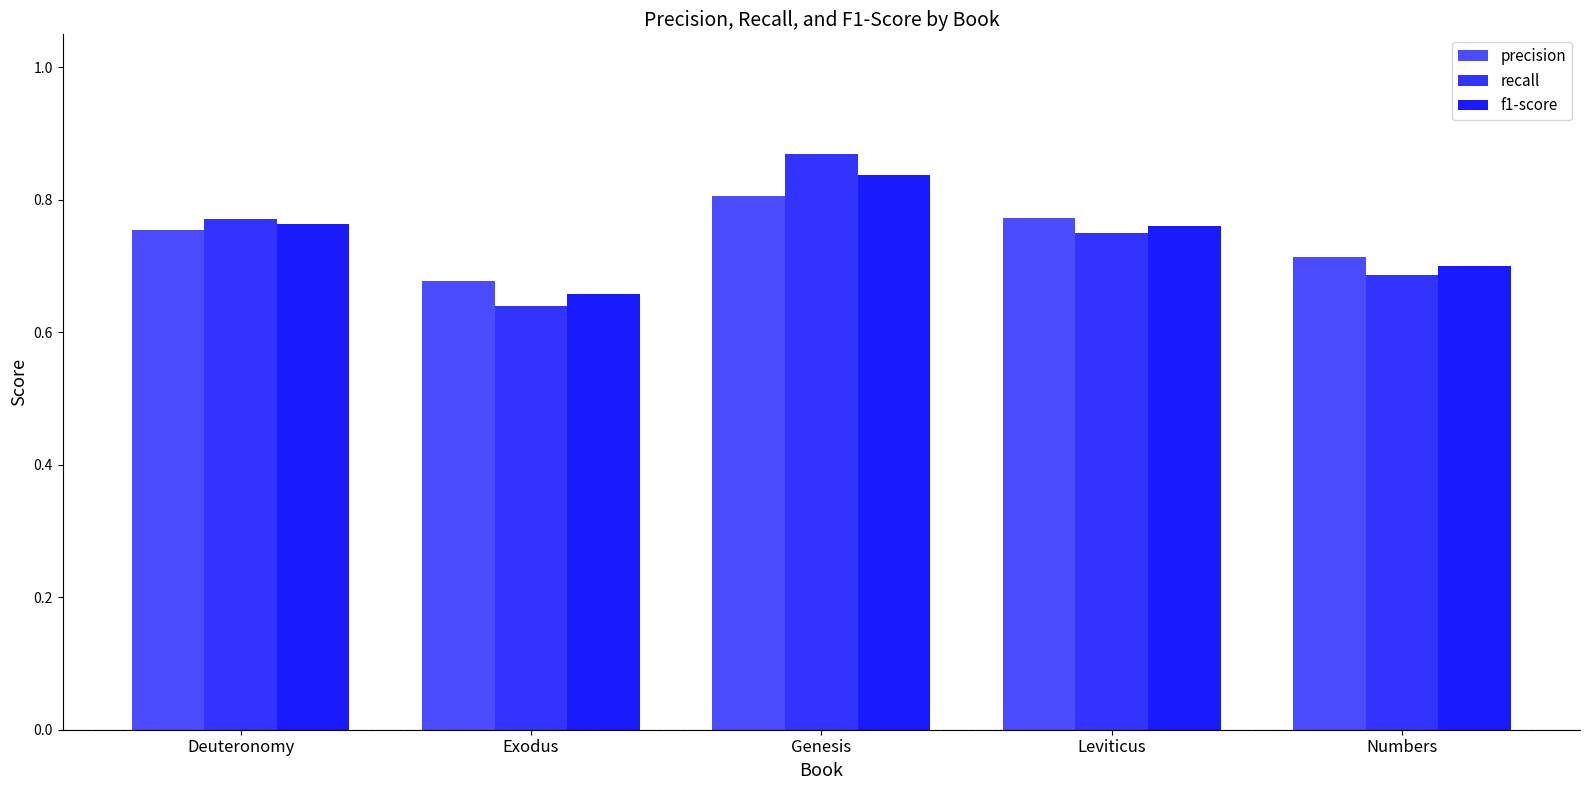

At how many categories does at least one series exceed 0?

5